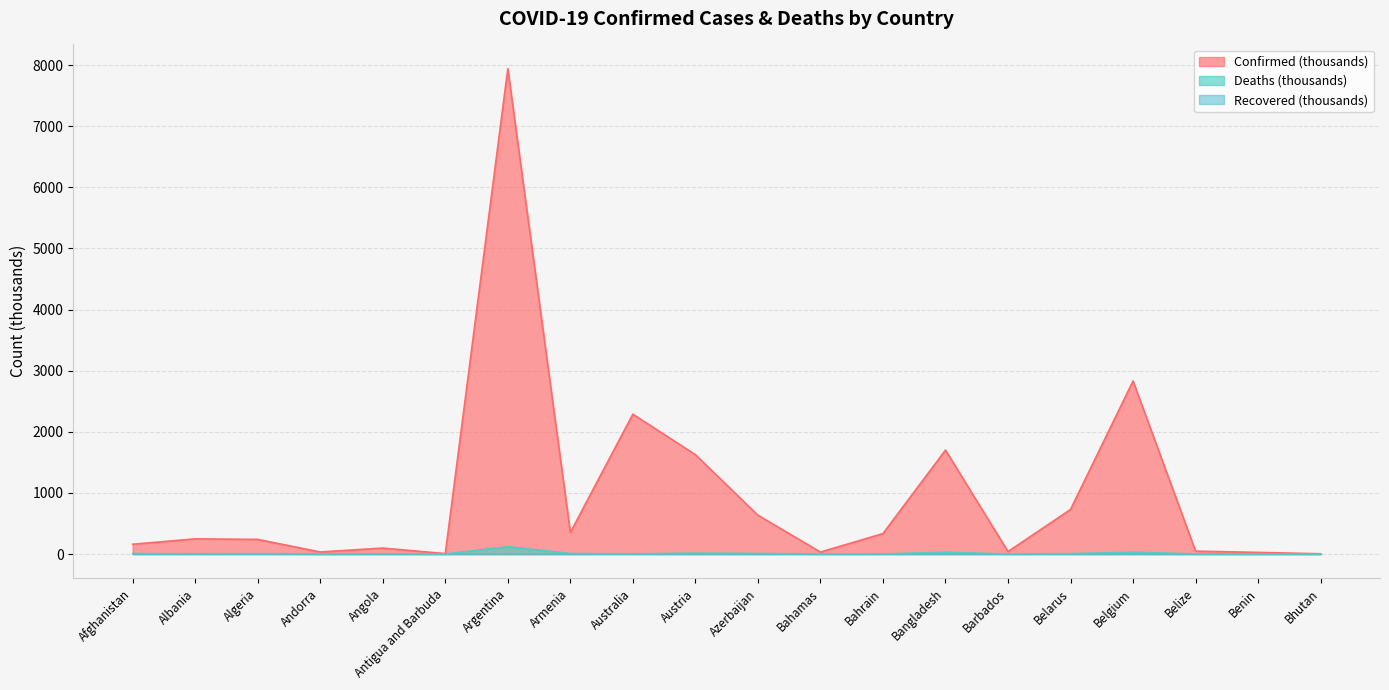

Is it true that Deaths equals 8.6 at Azerbaijan?

True